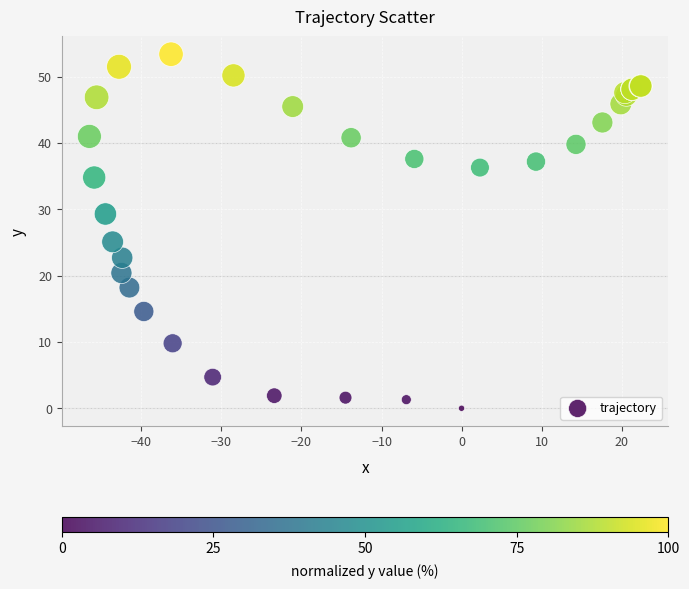

What Y value in the scatter plot is closest to 26?

25.1